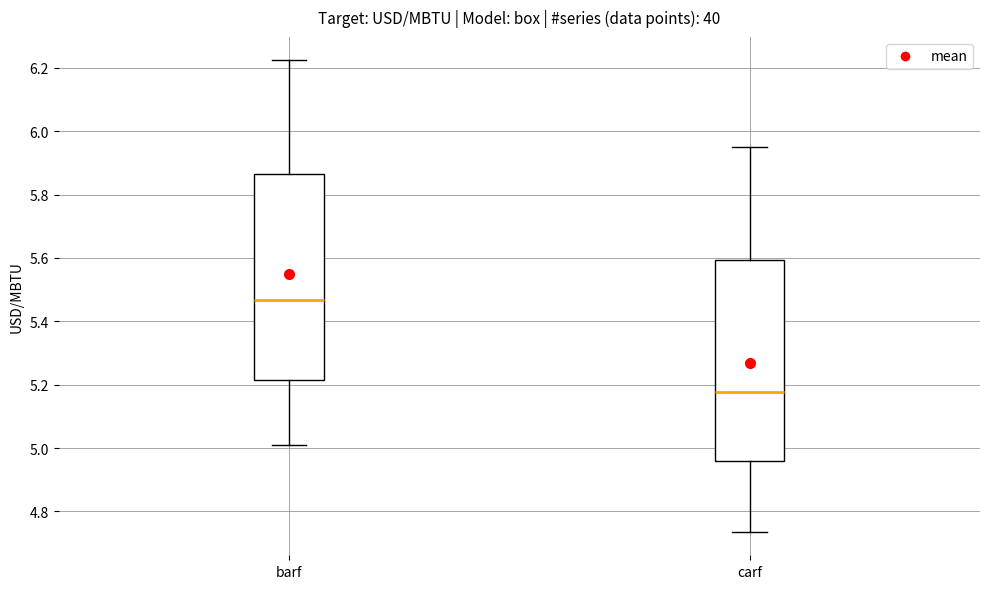

Reading left to right, transcribe this box plot: for each box, give where its median line is, the range the box spans, and where its two whiskers end, as read against the y-axis. The values are not printed on the chart, so give them approximately, as read against the axis.

barf: median 5.46, box 5.22 to 5.86, whiskers 5.00 to 6.22
carf: median 5.18, box 4.96 to 5.60, whiskers 4.74 to 5.96